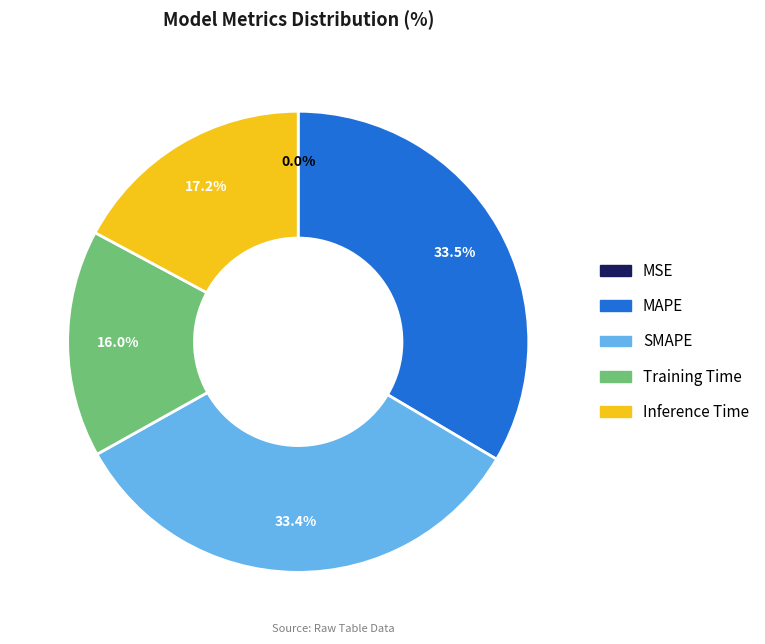

What percentage is NOT represented by Inference Time?

82.8%